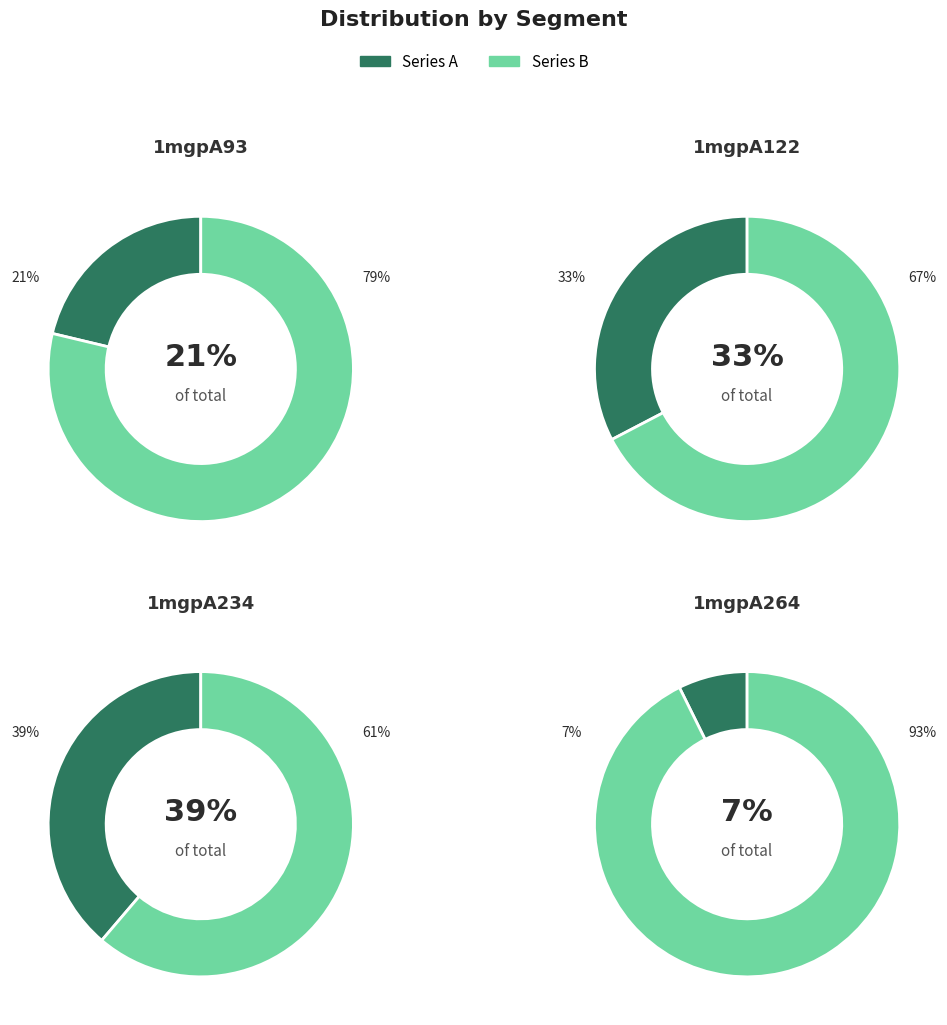

To the nearest percent, what percentage of the pie is 1mgpA234?

39%